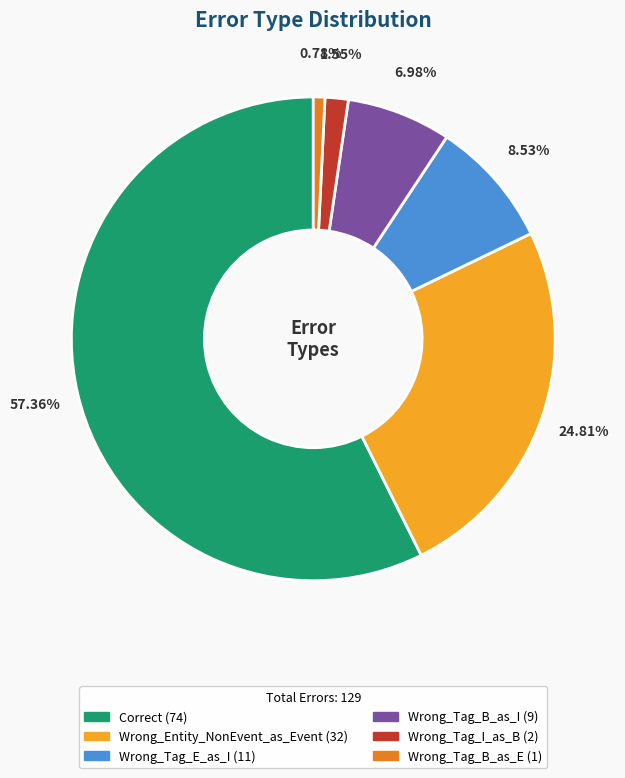

How many slices are in this pie chart?

6